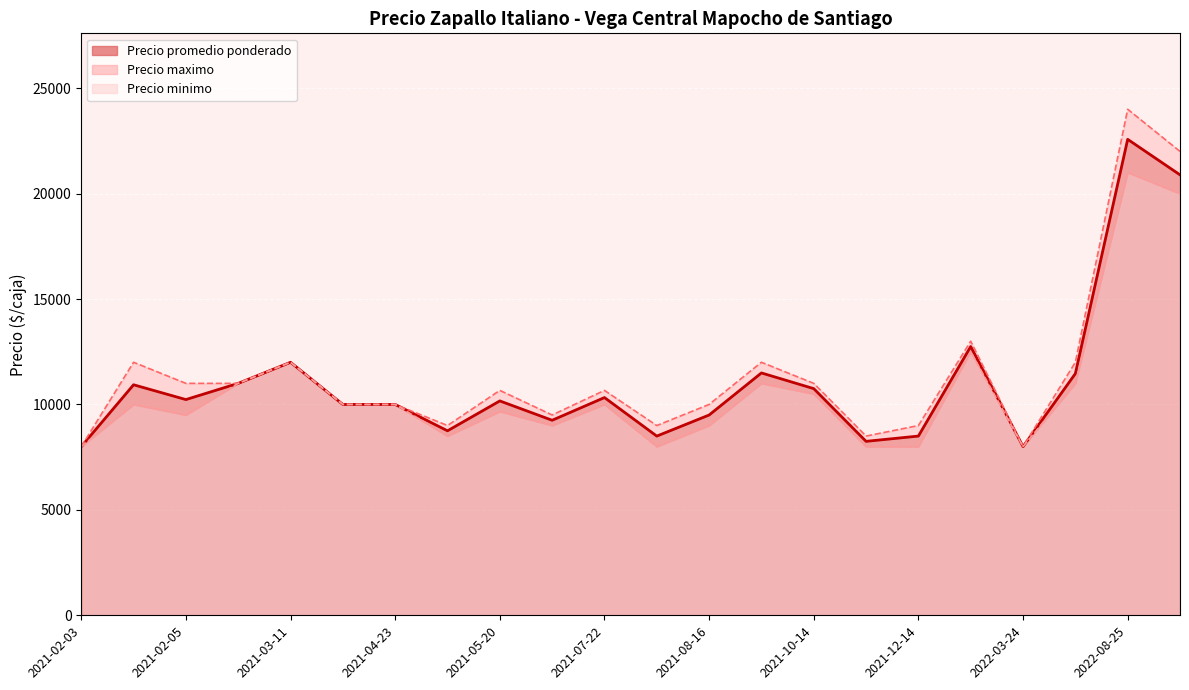

How many lines are shown in the chart?

3